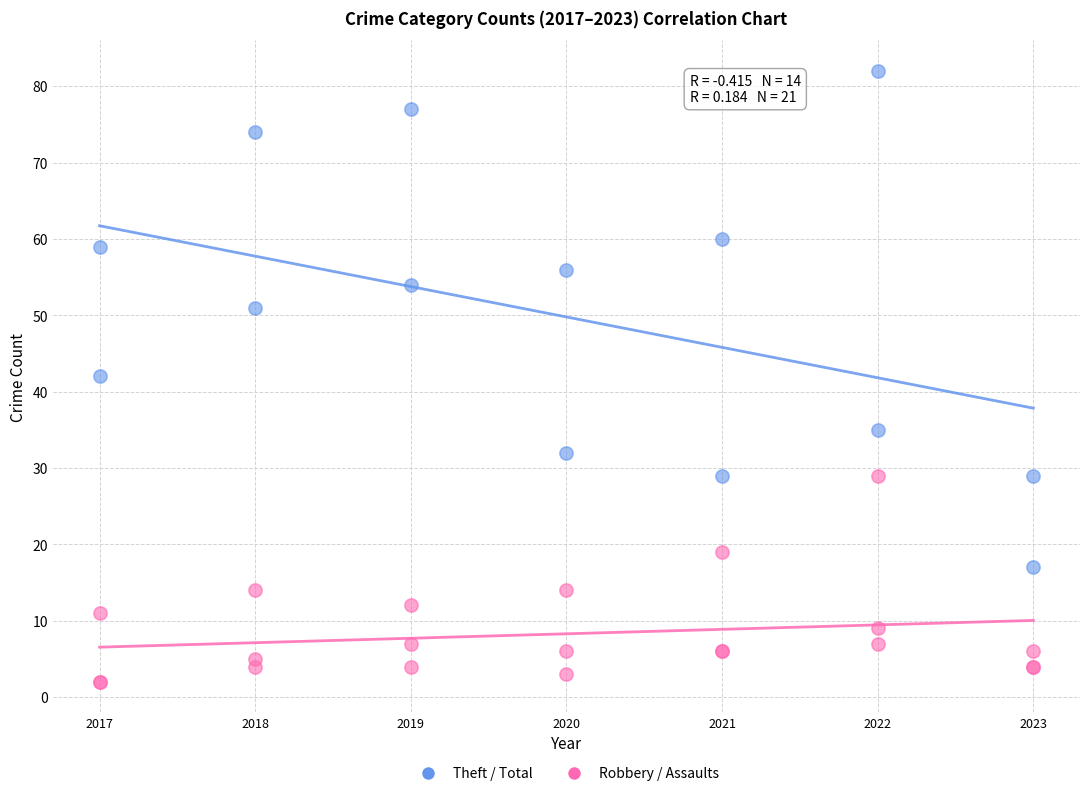

Which series has the widest spread of Y values?

Theft / Total